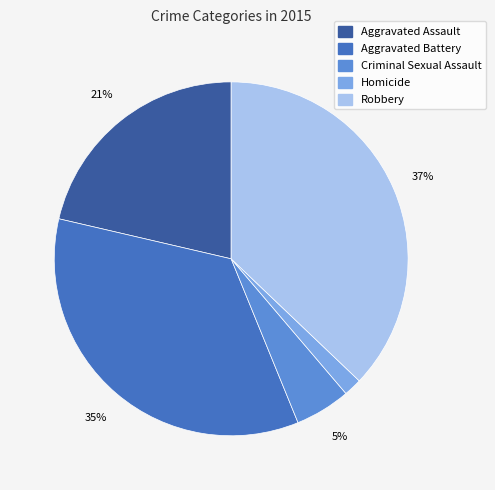

To the nearest percent, what percentage of the pie is Criminal Sexual Assault?

5%